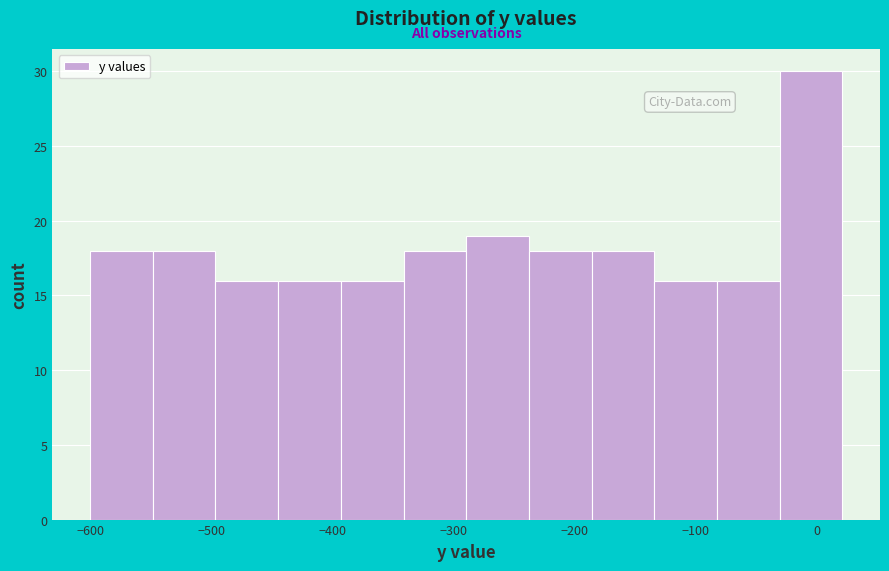

What is the height of the bar covering -130 to -80 on the x-axis? Neither the bar edges nor the heights are printed on the chart, so give them approximately, as read against the axes.

16